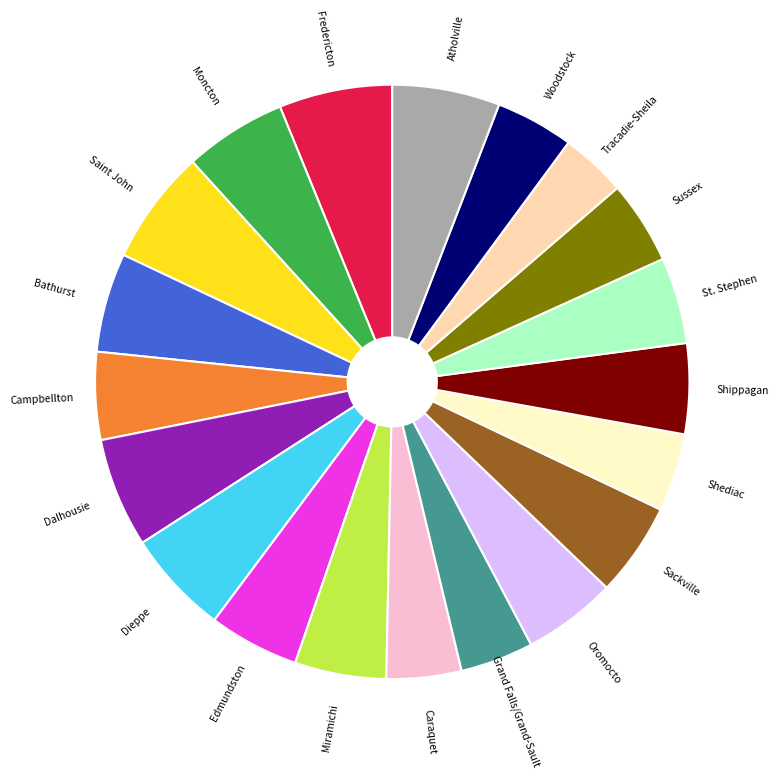

Is there any slice that represents more than half of the pie?

No